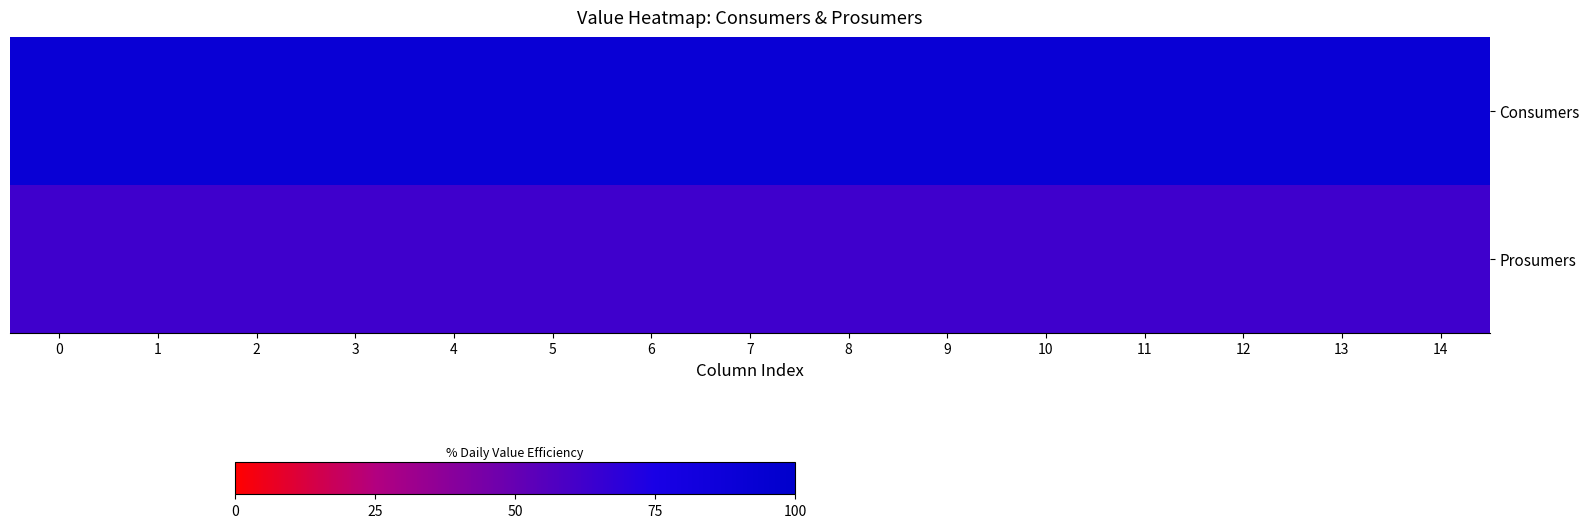

Which series has the largest total across all categories?

Consumers